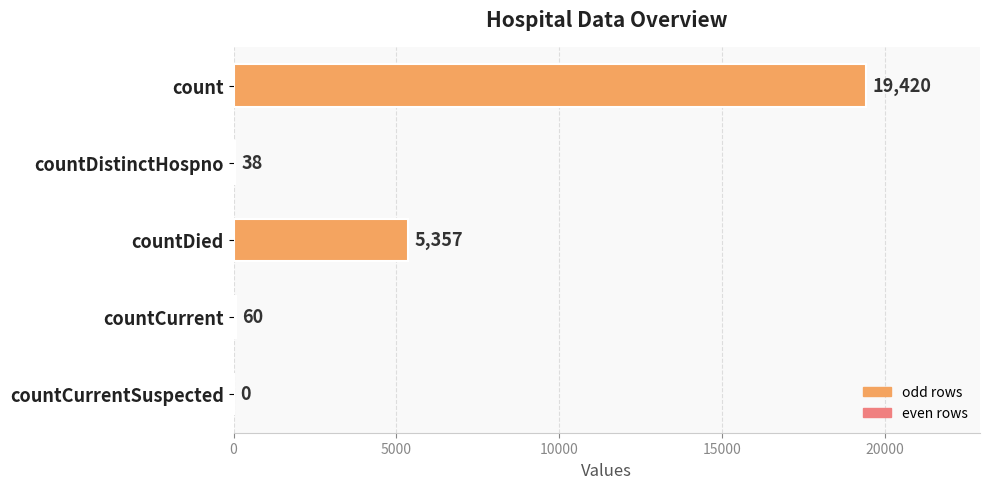

What is the sum of all values?

24875